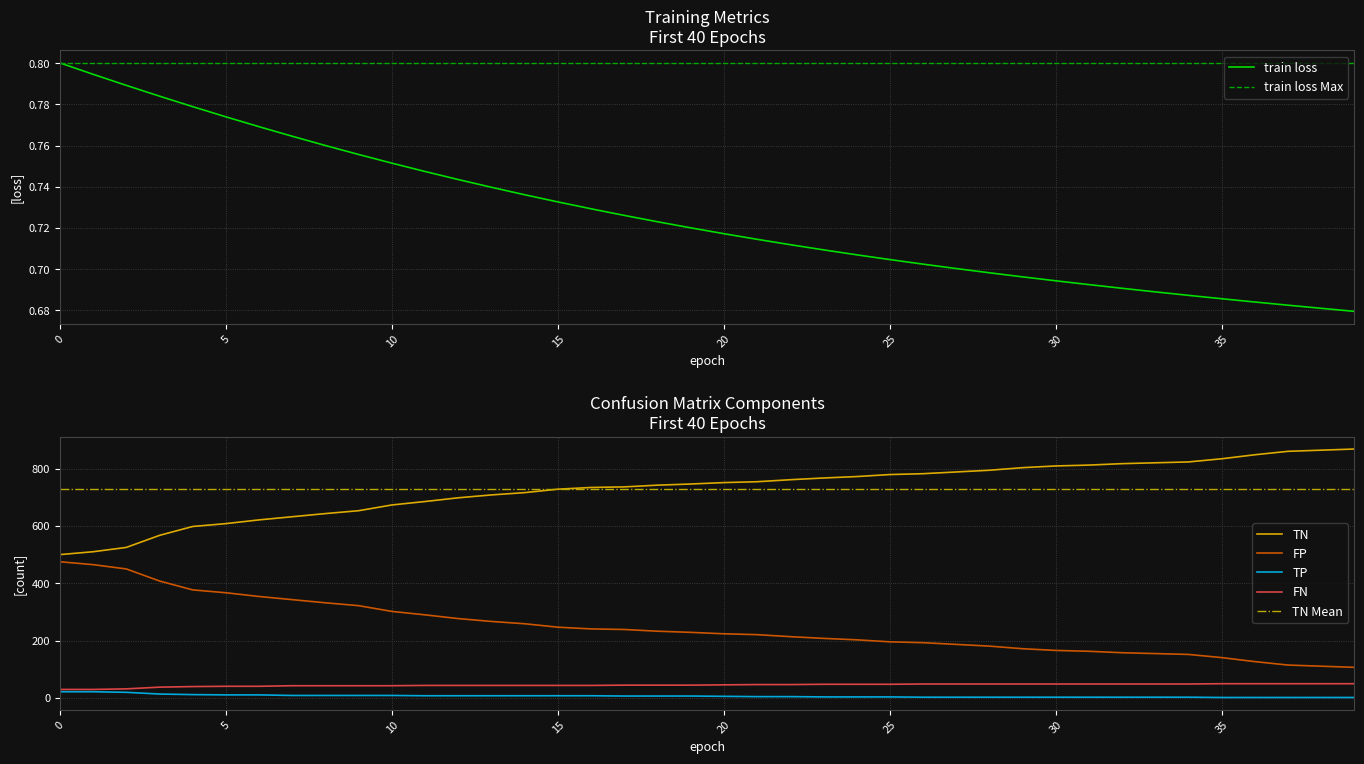

True or false: TP has more than 0 points higher than both neighbors.

False